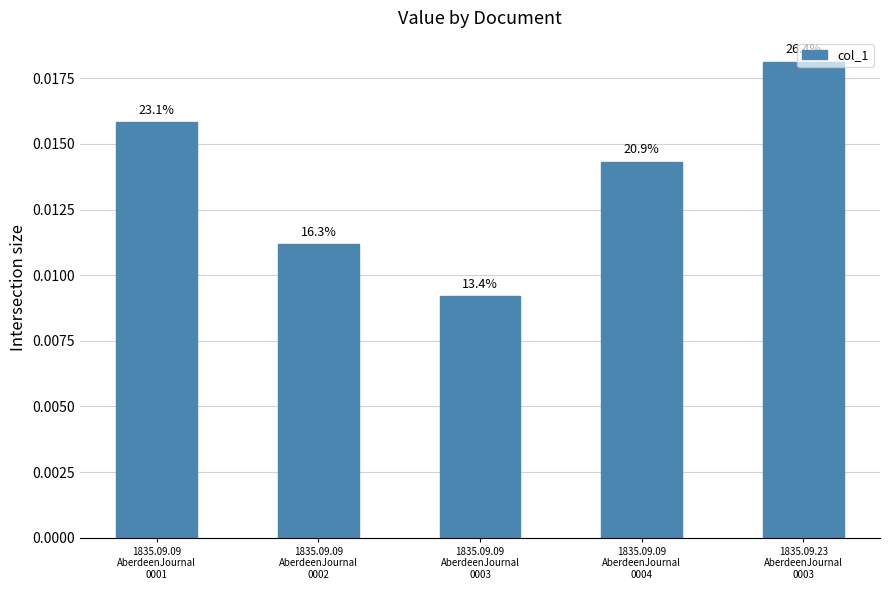

Reading right to left, what are all the values shown in this chart?

1835.09.23
AberdeenJournal
0003=0.0	1835.09.09
AberdeenJournal
0004=0.0	1835.09.09
AberdeenJournal
0003=0.0	1835.09.09
AberdeenJournal
0002=0.0	1835.09.09
AberdeenJournal
0001=0.0